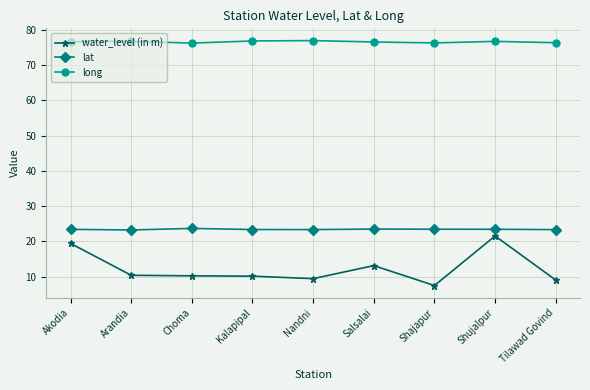

True or false: long and lat intersect in this chart.

False